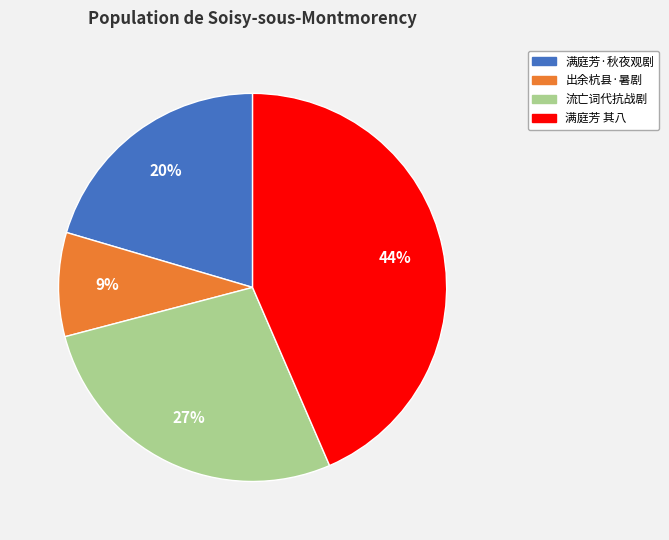

Is there any slice that represents more than half of the pie?

No